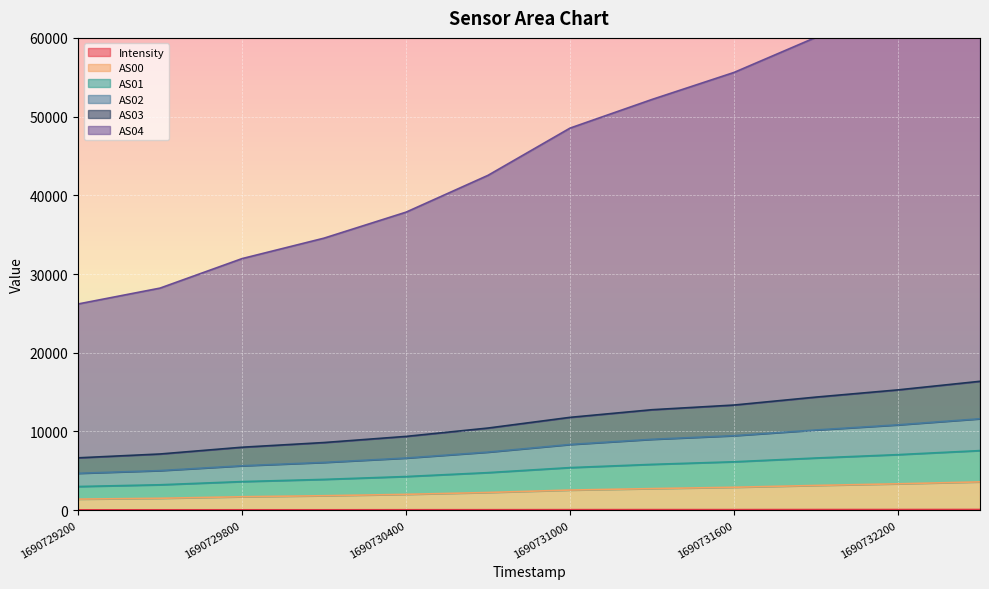

True or false: Intensity has more than 1 interior local peaks.

False